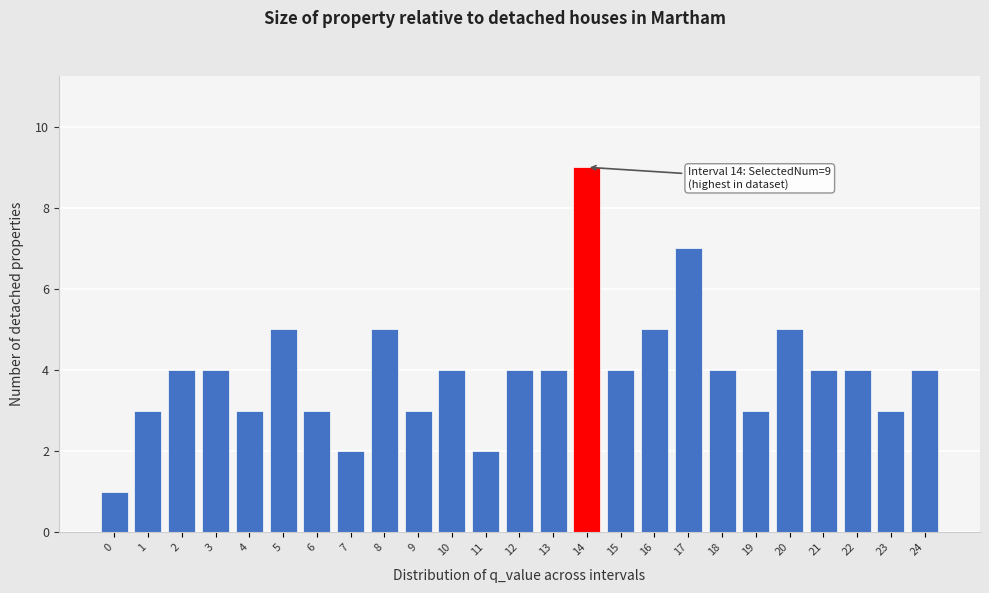

Reading left to right, extract all data points from this chart.

1	3	4	4	3	5	3	2	5	3	4	2	4	4	9	4	5	7	4	3	5	4	4	3	4